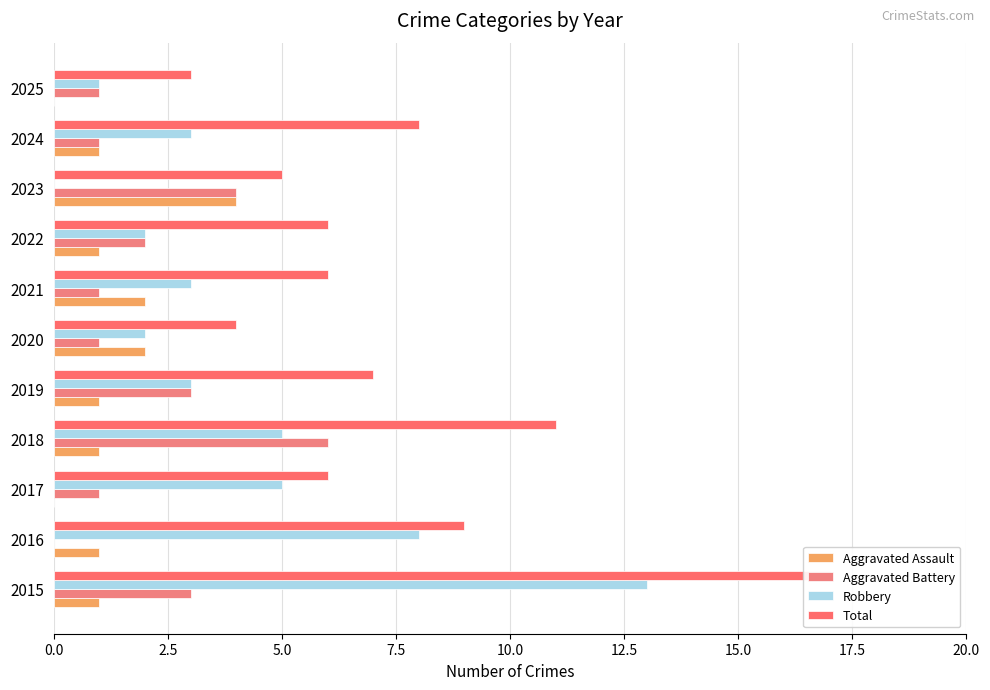

Is it true that Aggravated Assault equals 0 at 2017?

True